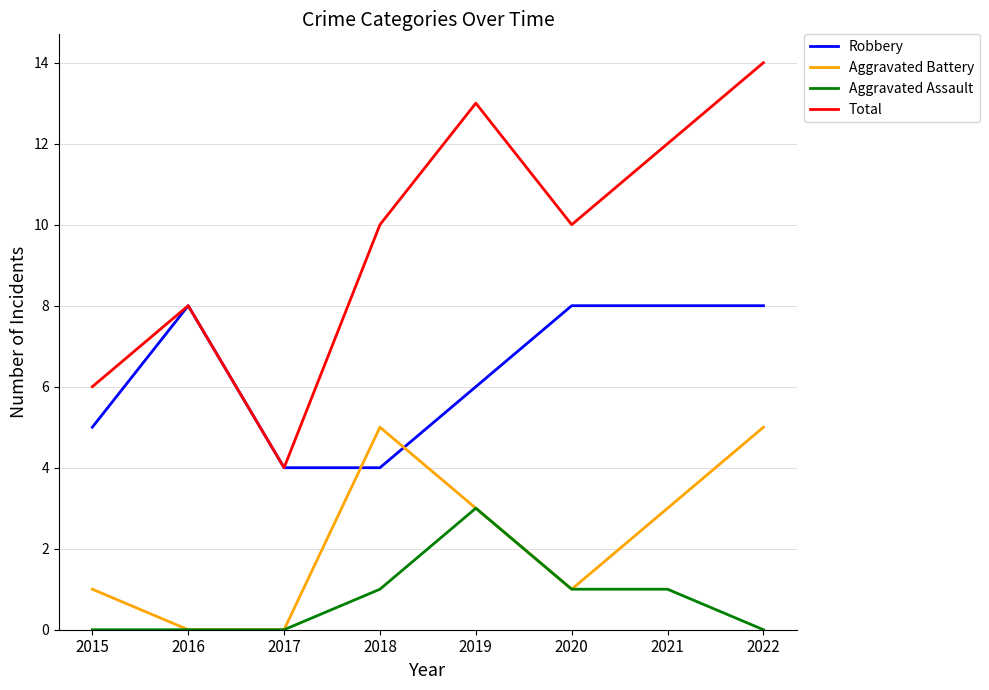

List the series in order of their peak value, lowest first.

Aggravated Assault, Aggravated Battery, Robbery, Total